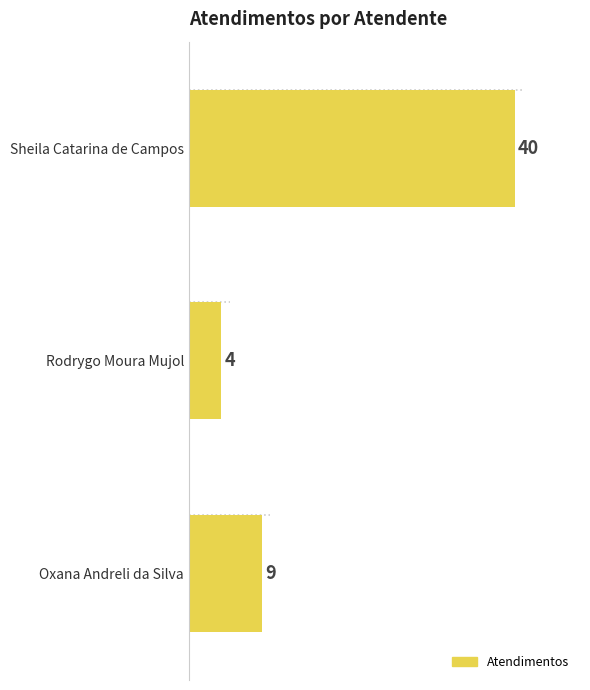

What is the average value?

18